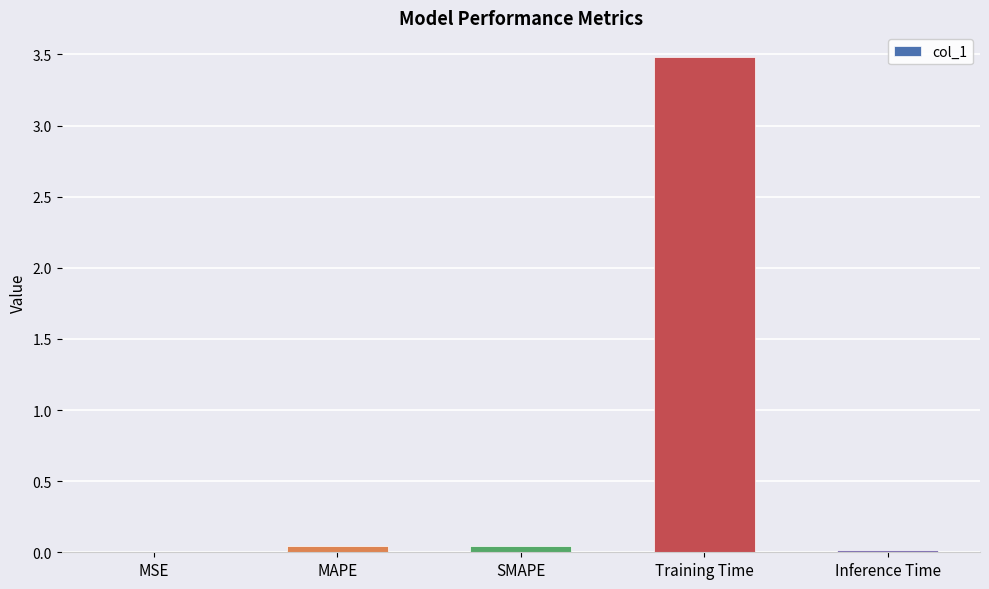

What is the sum of all values?

3.6